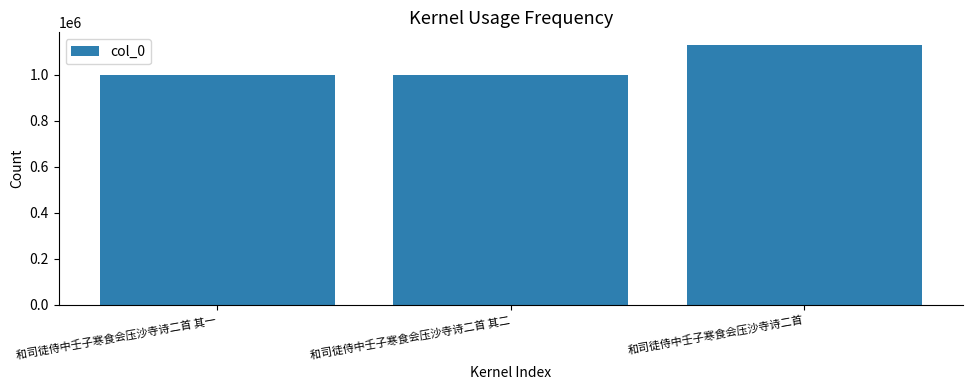

What is the difference between the maximum and minimum values?

127632